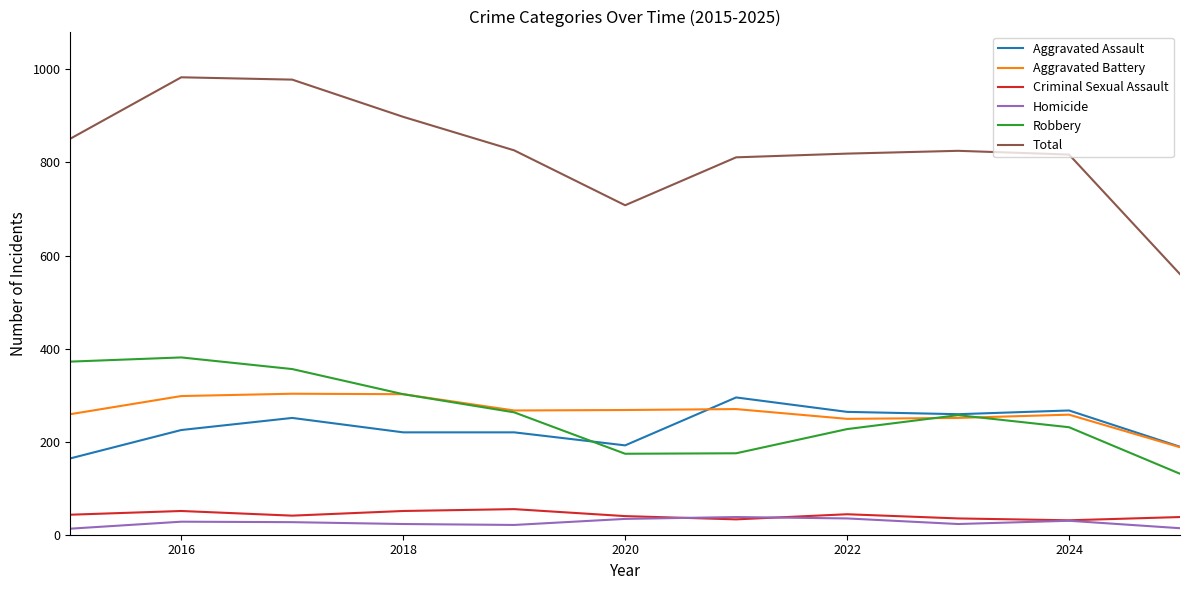

Which series has the widest spread of values?

Total